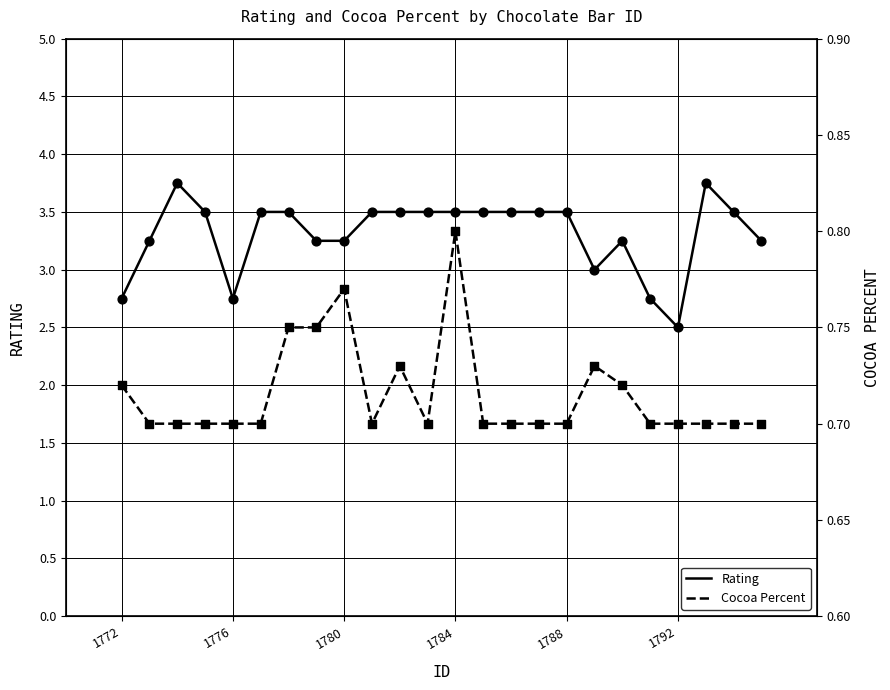

At how many categories does at least one series exceed 2?

24